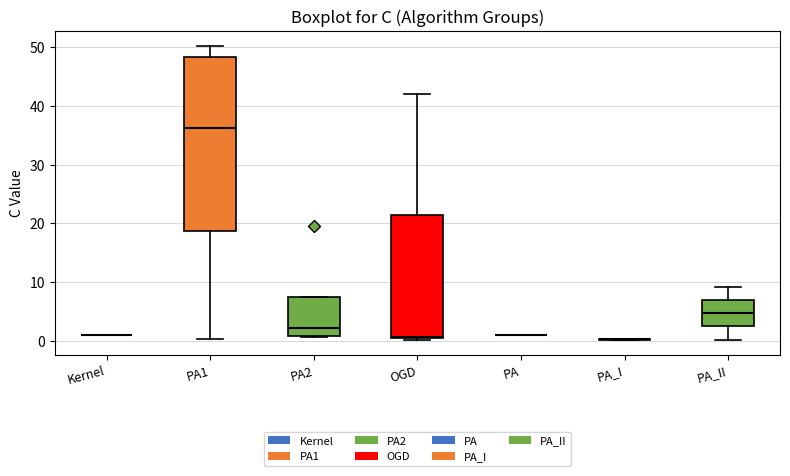

Reading left to right, read every box against the y-axis: the position of its median line, the range the box covers, and the ends of its whiskers. The values are not printed on the chart, so give them approximately, as read against the axis.

Kernel: box collapsed to a line at 1, whiskers 1 to 1
PA1: median 36, box 19 to 48, whiskers 0 to 50
PA2: median 2, box 1 to 7, whiskers 1 to 7
OGD: median 1, box 0 to 21, whiskers 0 to 42
PA: box collapsed to a line at 1, whiskers 1 to 1
PA_I: box collapsed to a line at 0, whiskers 0 to 0
PA_II: median 5, box 2 to 7, whiskers 0 to 9